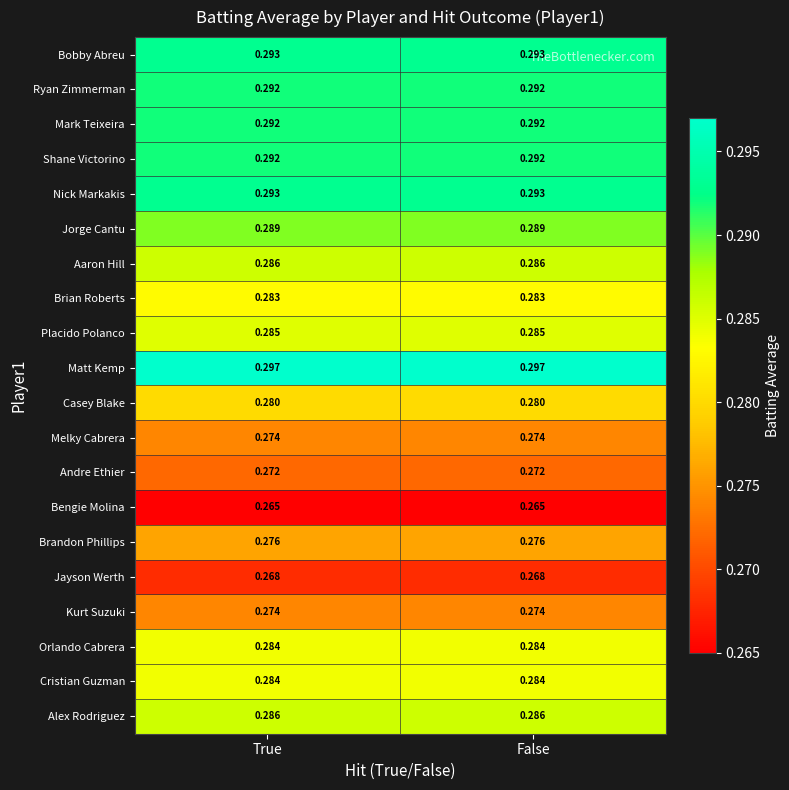

Is the value of Ryan Zimmerman at True greater than the value of Jorge Cantu at True?

Yes